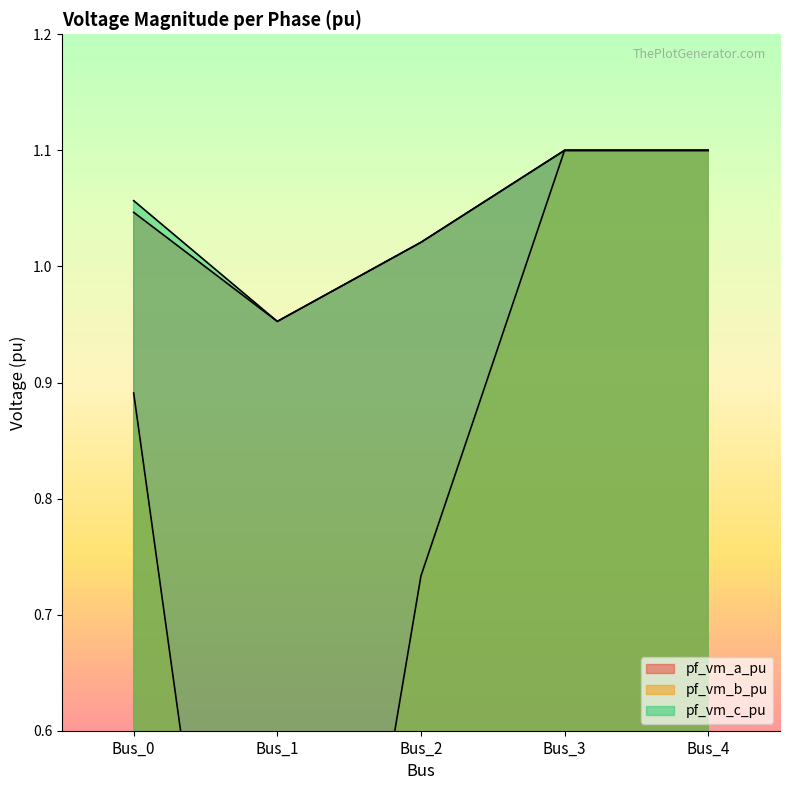

What is the difference between the maximum and minimum values in the pf_vm_a_pu series?

0.1